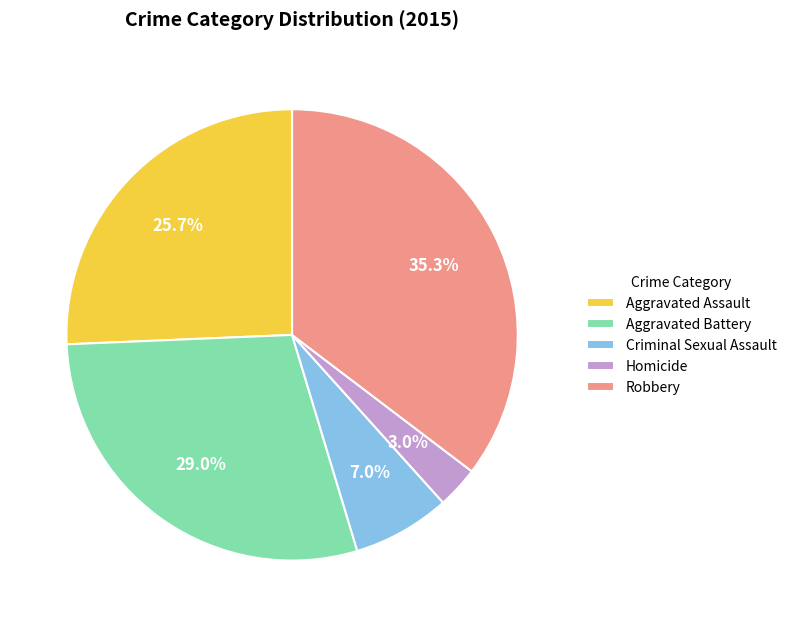

Which category has the smallest portion of the pie?

Homicide